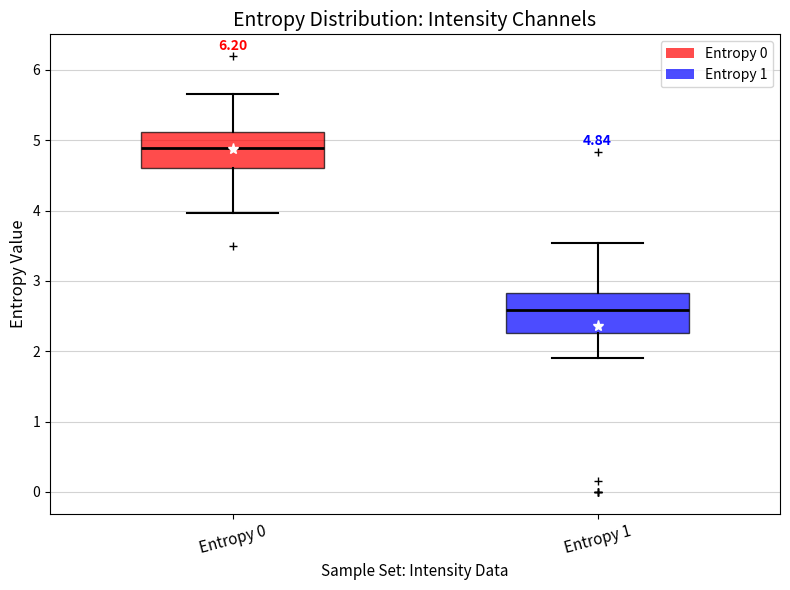

Which box has the highest median line?

Entropy 0